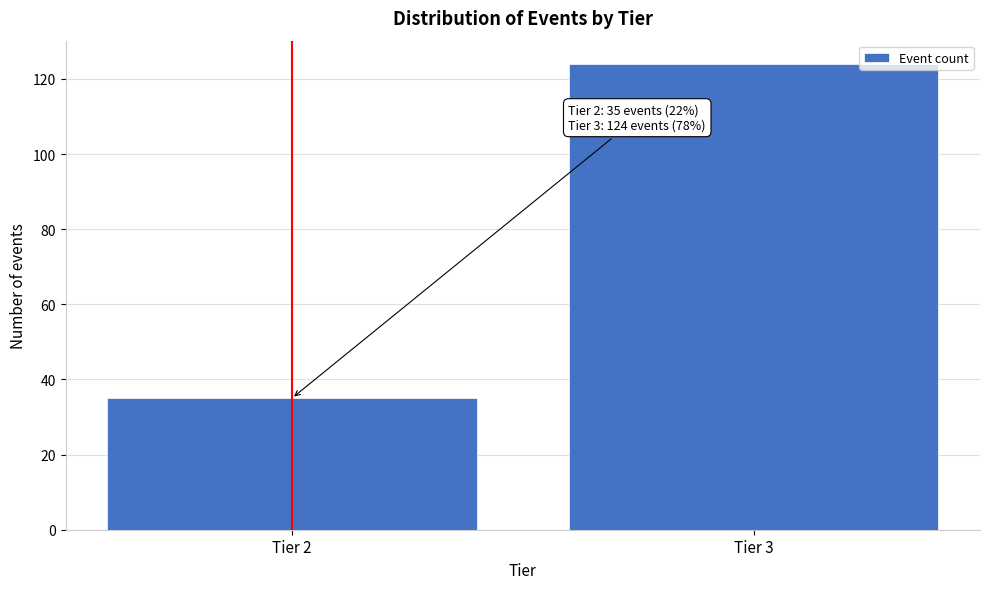

Reading right to left, extract all data points from this chart.

124	35